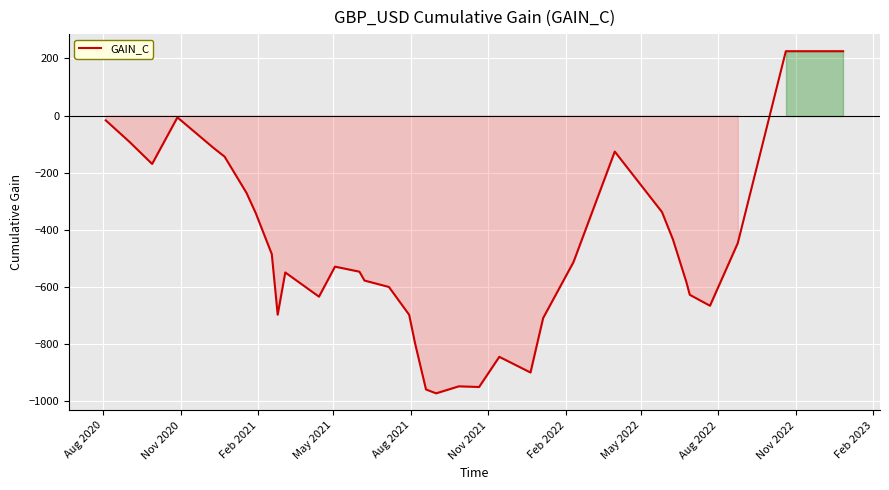

What is the greatest value displayed?

225.4